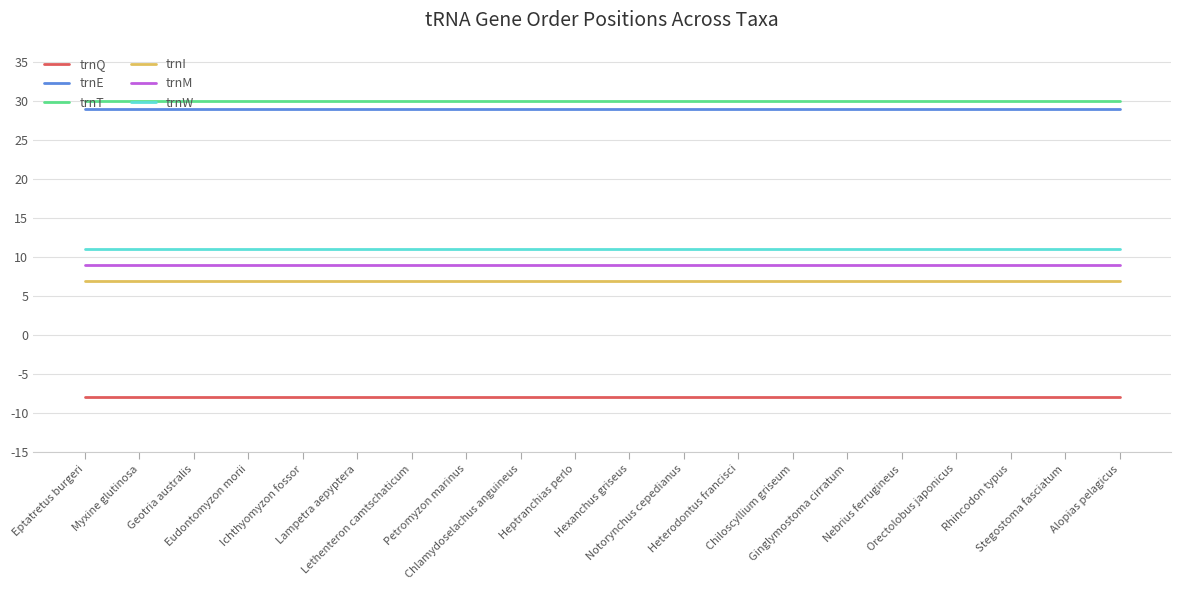

Reading left to right, extract all data points from this chart.

trnQ: Eptatretus burgeri=-8	Myxine glutinosa=-8	Geotria australis=-8	Eudontomyzon morii=-8	Ichthyomyzon fossor=-8	Lampetra aepyptera=-8	Lethenteron camtschaticum=-8	Petromyzon marinus=-8	Chlamydoselachus anguineus=-8	Heptranchias perlo=-8	Hexanchus griseus=-8	Notorynchus cepedianus=-8	Heterodontus francisci=-8	Chiloscyllium griseum=-8	Ginglymostoma cirratum=-8	Nebrius ferrugineus=-8	Orectolobus japonicus=-8	Rhincodon typus=-8	Stegostoma fasciatum=-8	Alopias pelagicus=-8
trnE: Eptatretus burgeri=29	Myxine glutinosa=29	Geotria australis=29	Eudontomyzon morii=29	Ichthyomyzon fossor=29	Lampetra aepyptera=29	Lethenteron camtschaticum=29	Petromyzon marinus=29	Chlamydoselachus anguineus=29	Heptranchias perlo=29	Hexanchus griseus=29	Notorynchus cepedianus=29	Heterodontus francisci=29	Chiloscyllium griseum=29	Ginglymostoma cirratum=29	Nebrius ferrugineus=29	Orectolobus japonicus=29	Rhincodon typus=29	Stegostoma fasciatum=29	Alopias pelagicus=29
trnT: Eptatretus burgeri=30	Myxine glutinosa=30	Geotria australis=30	Eudontomyzon morii=30	Ichthyomyzon fossor=30	Lampetra aepyptera=30	Lethenteron camtschaticum=30	Petromyzon marinus=30	Chlamydoselachus anguineus=30	Heptranchias perlo=30	Hexanchus griseus=30	Notorynchus cepedianus=30	Heterodontus francisci=30	Chiloscyllium griseum=30	Ginglymostoma cirratum=30	Nebrius ferrugineus=30	Orectolobus japonicus=30	Rhincodon typus=30	Stegostoma fasciatum=30	Alopias pelagicus=30
trnI: Eptatretus burgeri=7	Myxine glutinosa=7	Geotria australis=7	Eudontomyzon morii=7	Ichthyomyzon fossor=7	Lampetra aepyptera=7	Lethenteron camtschaticum=7	Petromyzon marinus=7	Chlamydoselachus anguineus=7	Heptranchias perlo=7	Hexanchus griseus=7	Notorynchus cepedianus=7	Heterodontus francisci=7	Chiloscyllium griseum=7	Ginglymostoma cirratum=7	Nebrius ferrugineus=7	Orectolobus japonicus=7	Rhincodon typus=7	Stegostoma fasciatum=7	Alopias pelagicus=7
trnM: Eptatretus burgeri=9	Myxine glutinosa=9	Geotria australis=9	Eudontomyzon morii=9	Ichthyomyzon fossor=9	Lampetra aepyptera=9	Lethenteron camtschaticum=9	Petromyzon marinus=9	Chlamydoselachus anguineus=9	Heptranchias perlo=9	Hexanchus griseus=9	Notorynchus cepedianus=9	Heterodontus francisci=9	Chiloscyllium griseum=9	Ginglymostoma cirratum=9	Nebrius ferrugineus=9	Orectolobus japonicus=9	Rhincodon typus=9	Stegostoma fasciatum=9	Alopias pelagicus=9
trnW: Eptatretus burgeri=11	Myxine glutinosa=11	Geotria australis=11	Eudontomyzon morii=11	Ichthyomyzon fossor=11	Lampetra aepyptera=11	Lethenteron camtschaticum=11	Petromyzon marinus=11	Chlamydoselachus anguineus=11	Heptranchias perlo=11	Hexanchus griseus=11	Notorynchus cepedianus=11	Heterodontus francisci=11	Chiloscyllium griseum=11	Ginglymostoma cirratum=11	Nebrius ferrugineus=11	Orectolobus japonicus=11	Rhincodon typus=11	Stegostoma fasciatum=11	Alopias pelagicus=11